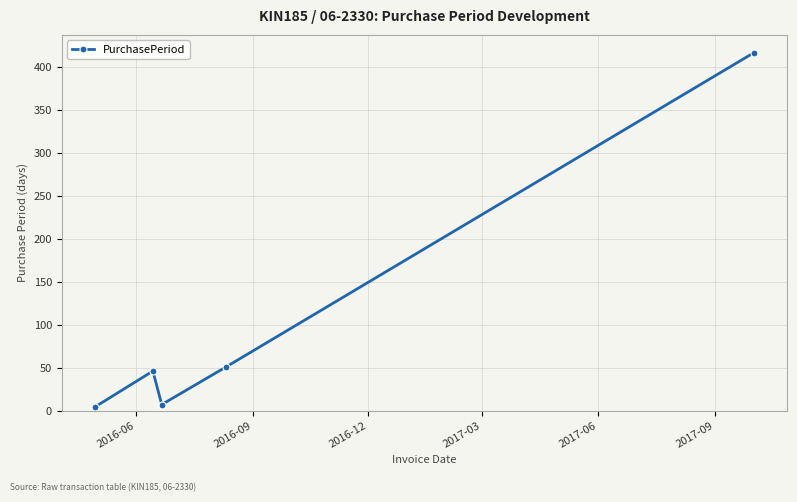

How many data points does each series have?

5